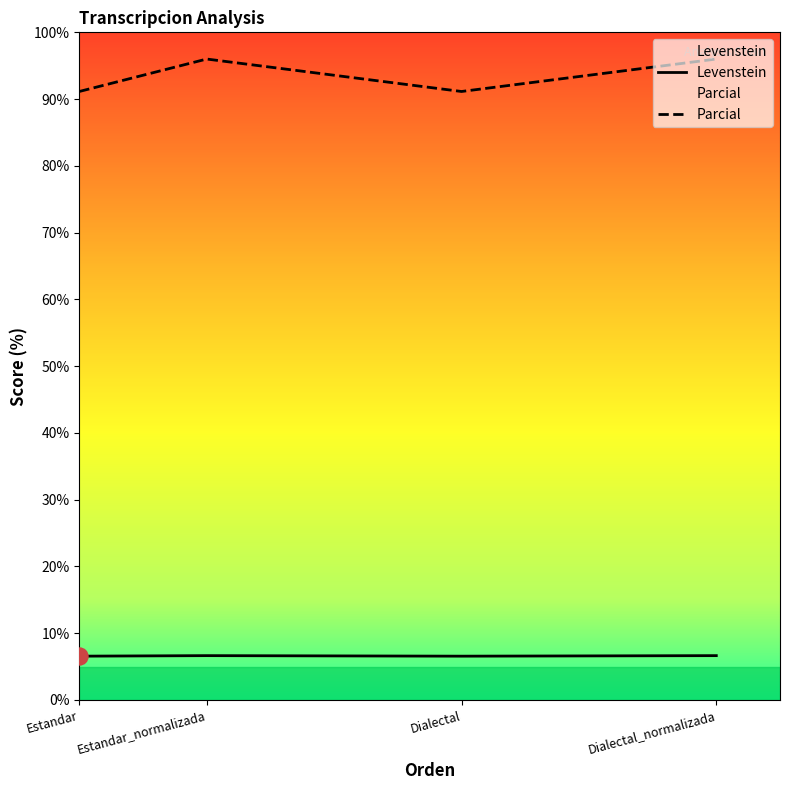

Which series has the largest Y range (max minus min)?

Parcial